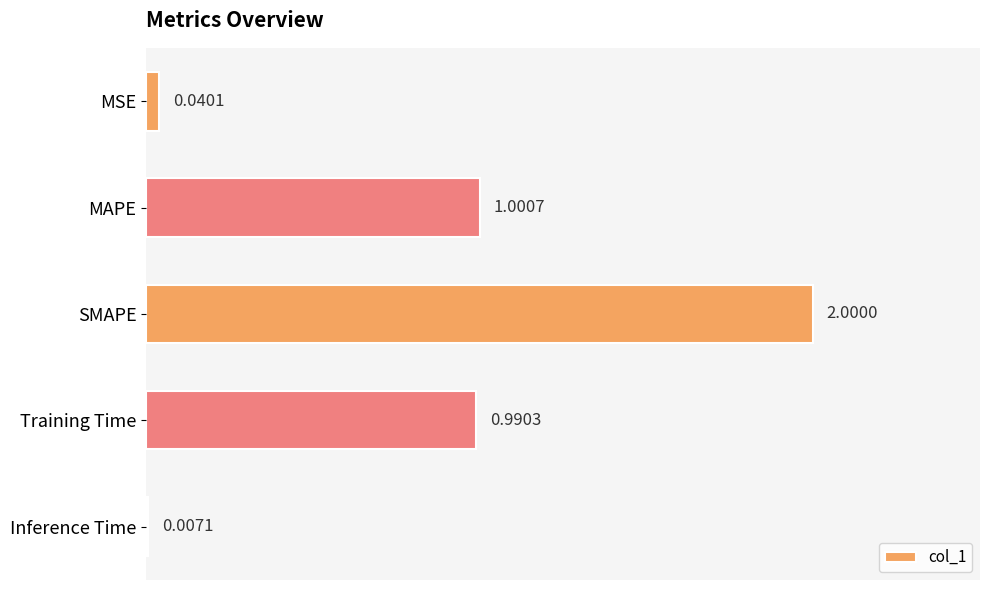

At which label is the value closest to 1?

MAPE